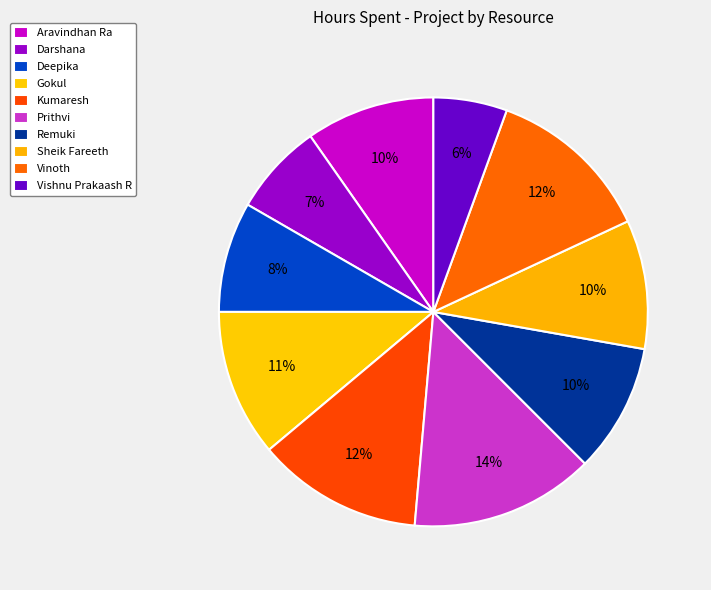

How many segments does this pie chart have?

10